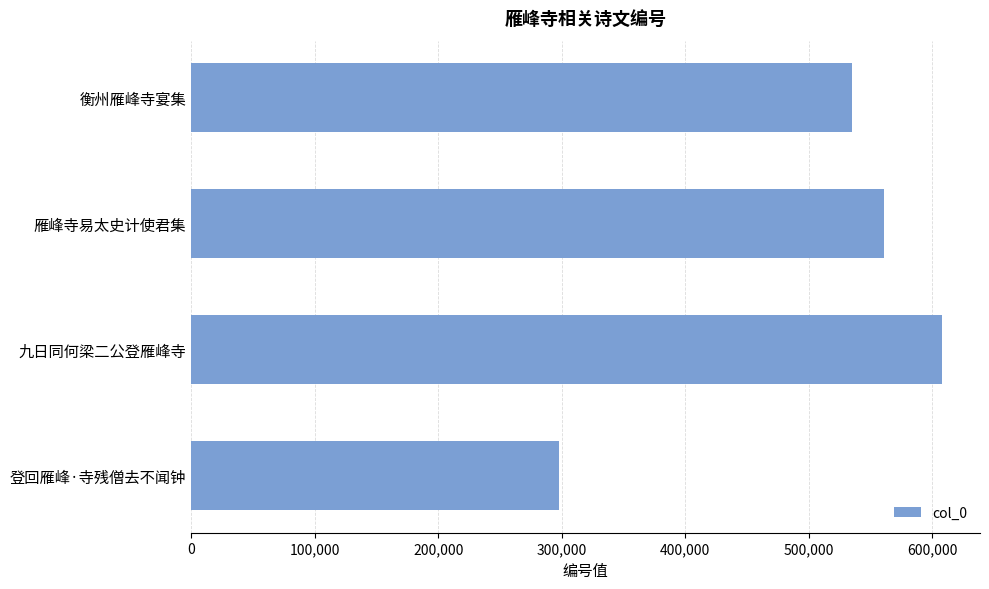

How many distinct data groups are displayed?

1